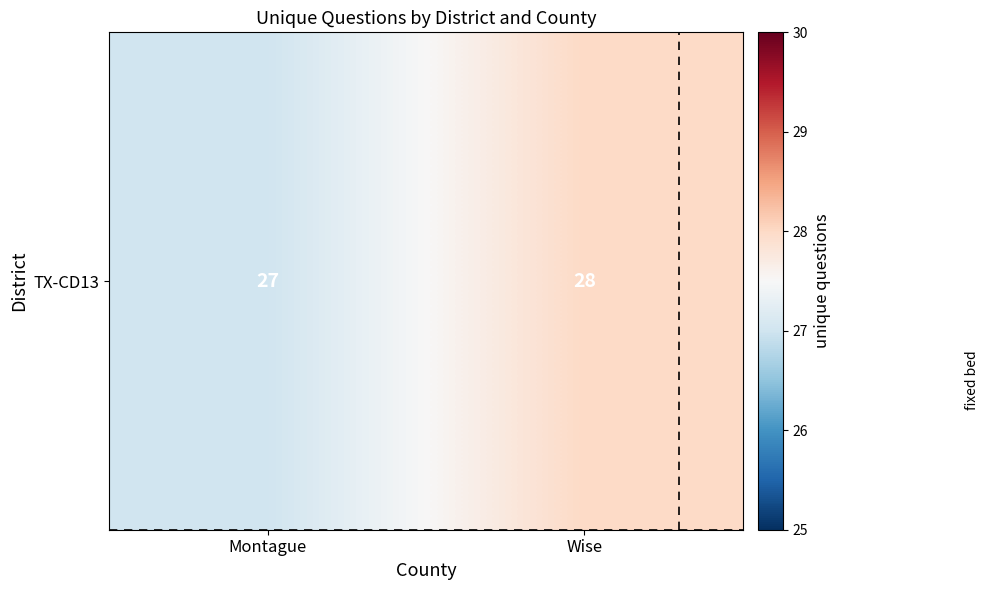

What is the average value?

28